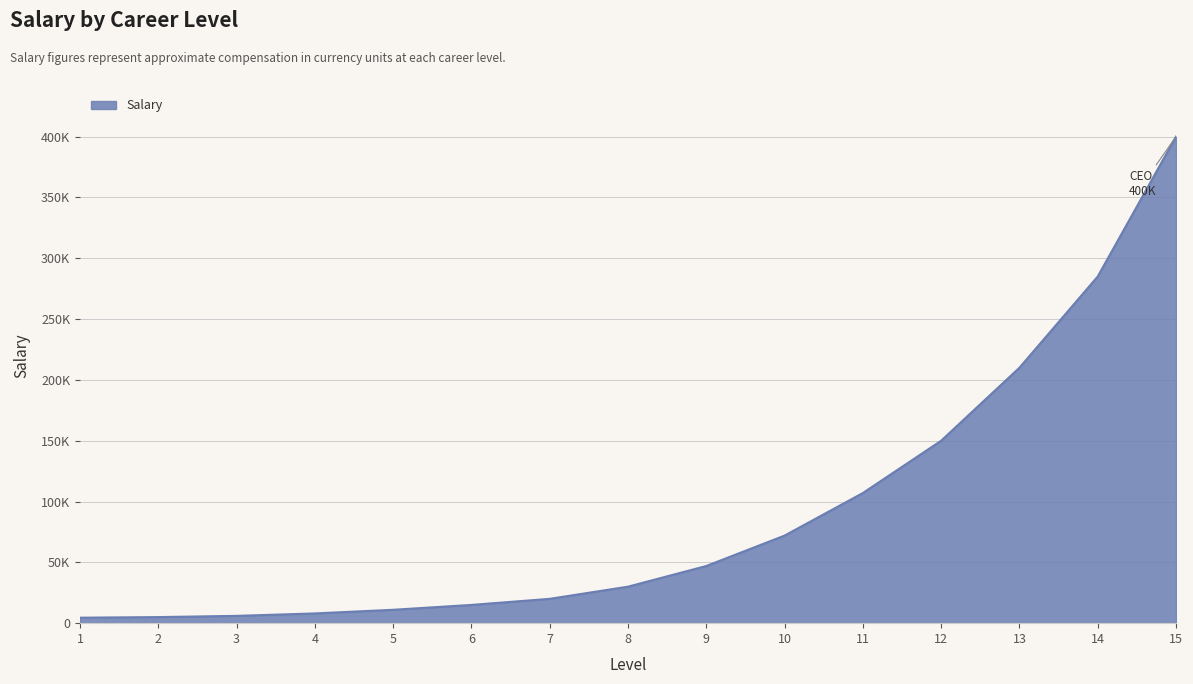

Does the chart have visible grid lines?

Yes